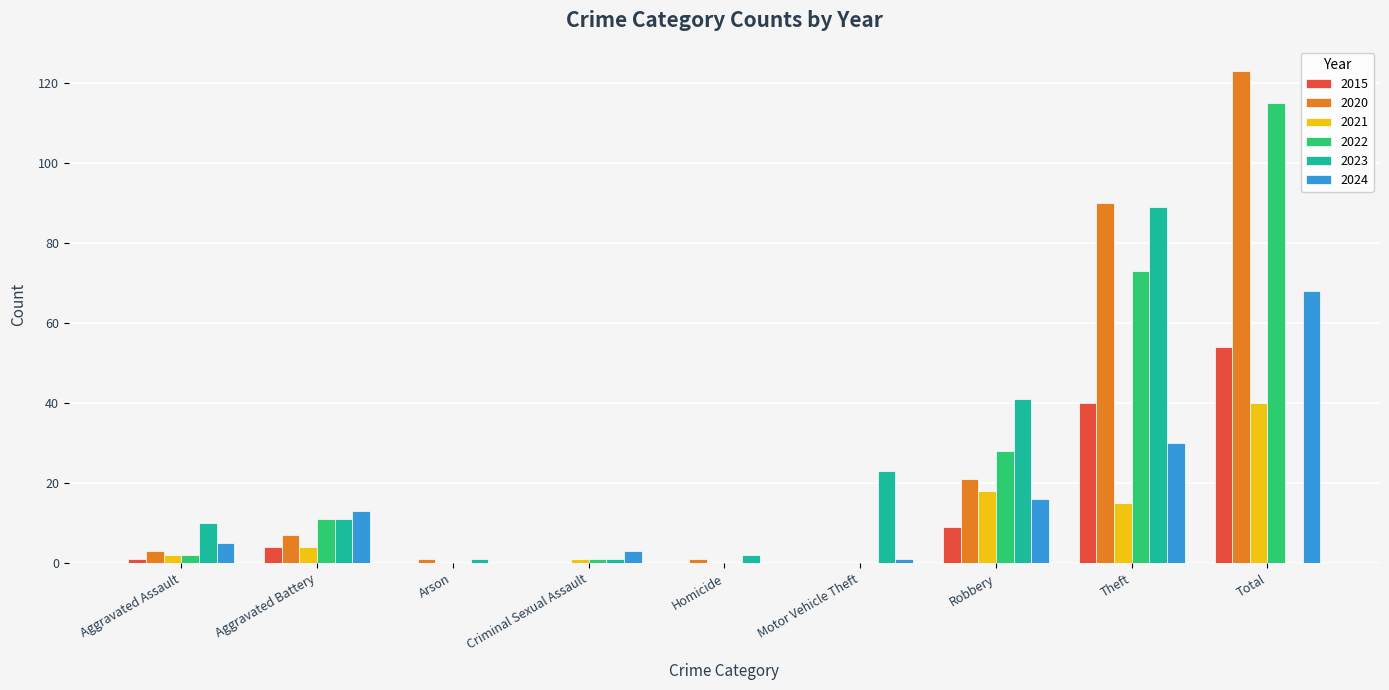

True or false: 2022 has a value of 73 at Theft.

True